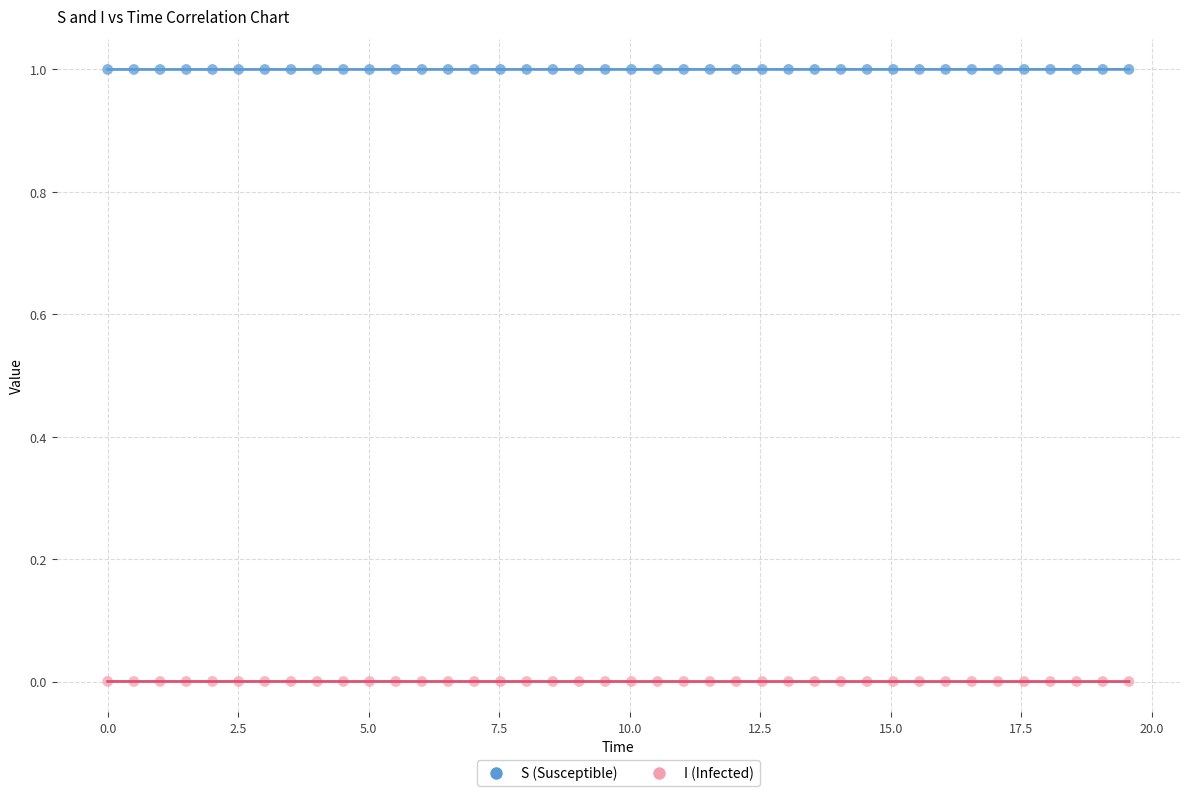

Which series reaches the maximum Y coordinate?

S (Susceptible)